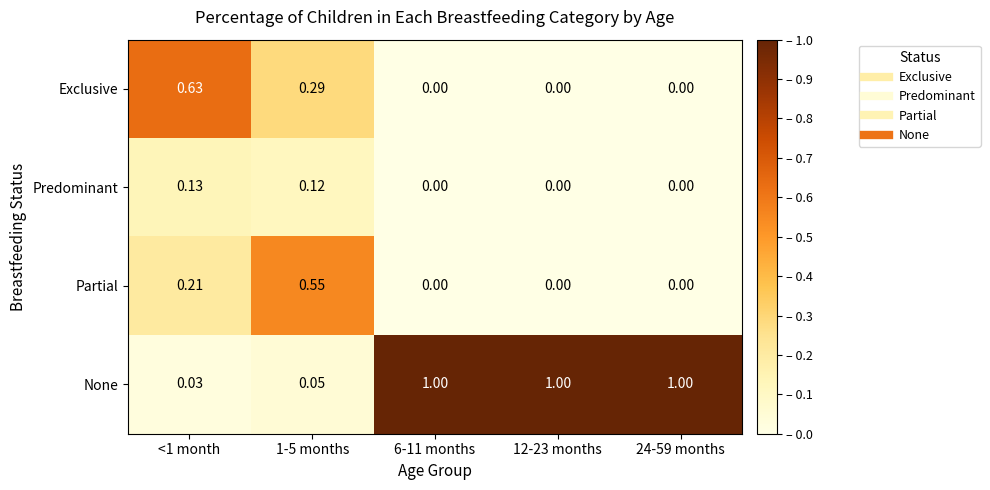

What is the difference between the highest and lowest values at 6-11 months?

1.0